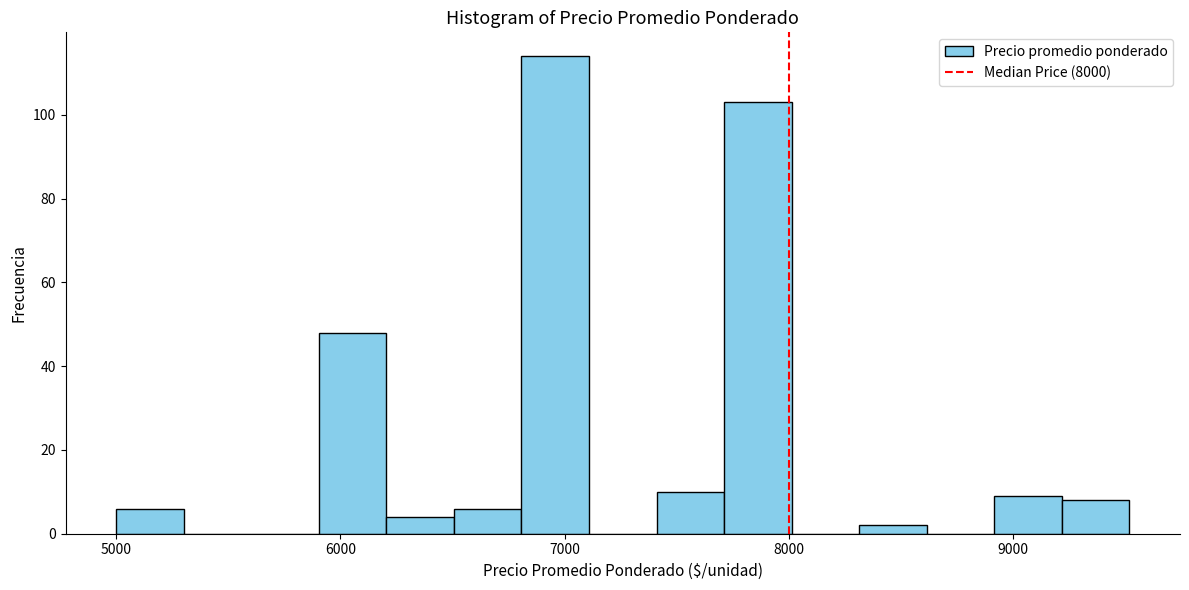

Around what value on the x-axis is the tallest bar? Give the approximate position of its centre, as read against the axis.

7000